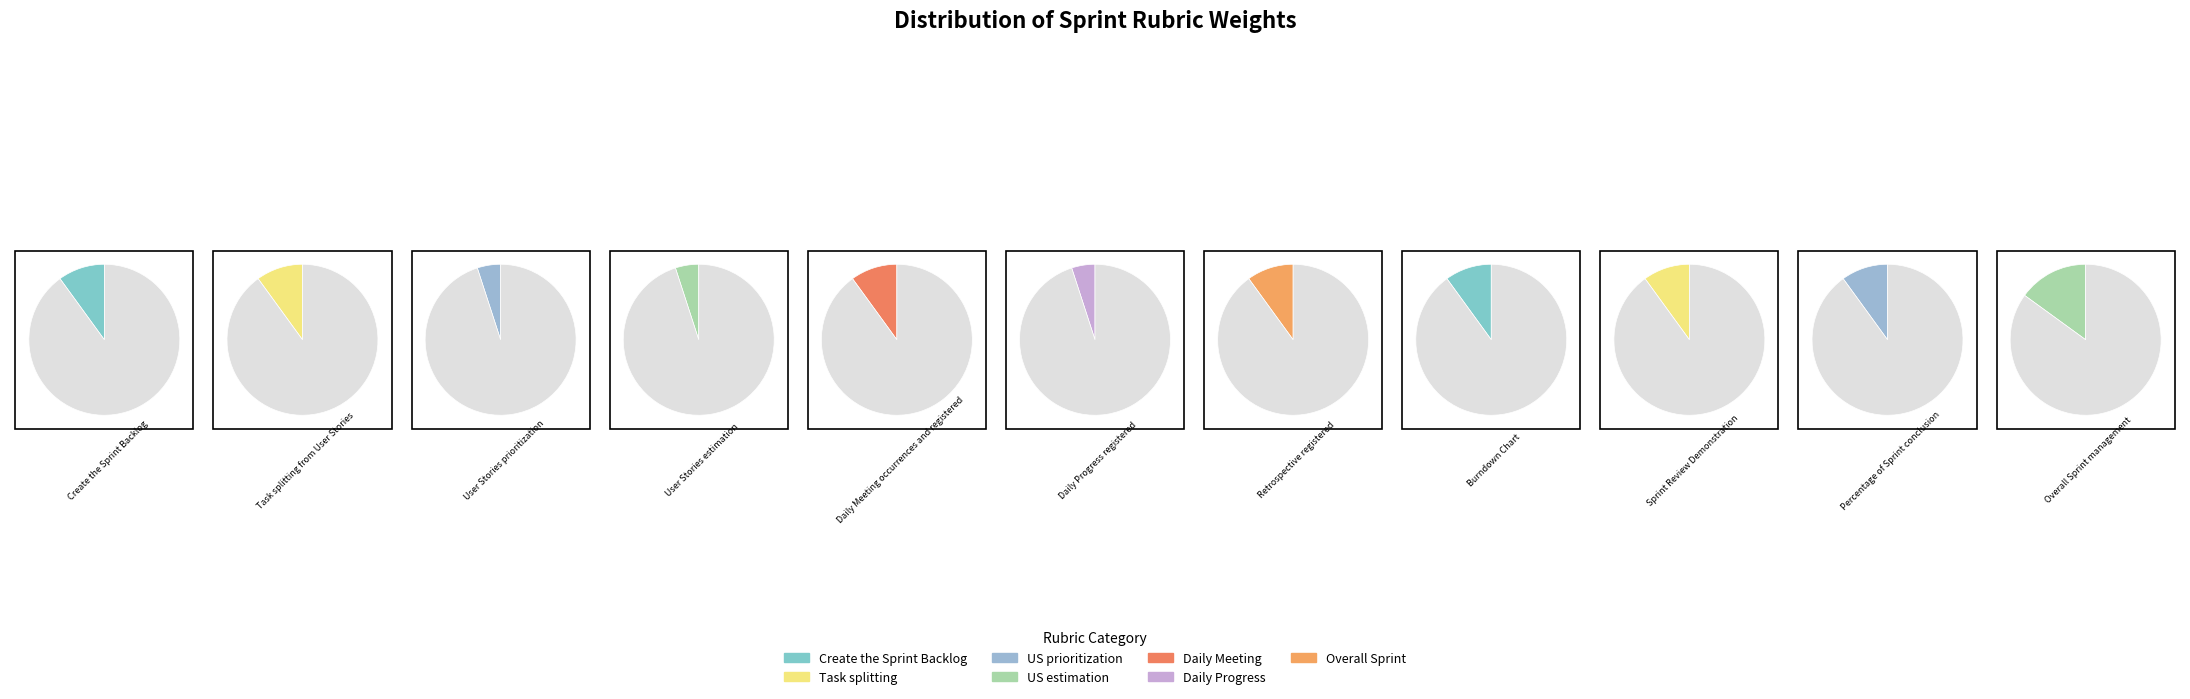

Which has a higher value, Percentage of Sprint conclusion or Daily Meeting occurrences and registered?

Percentage of Sprint conclusion